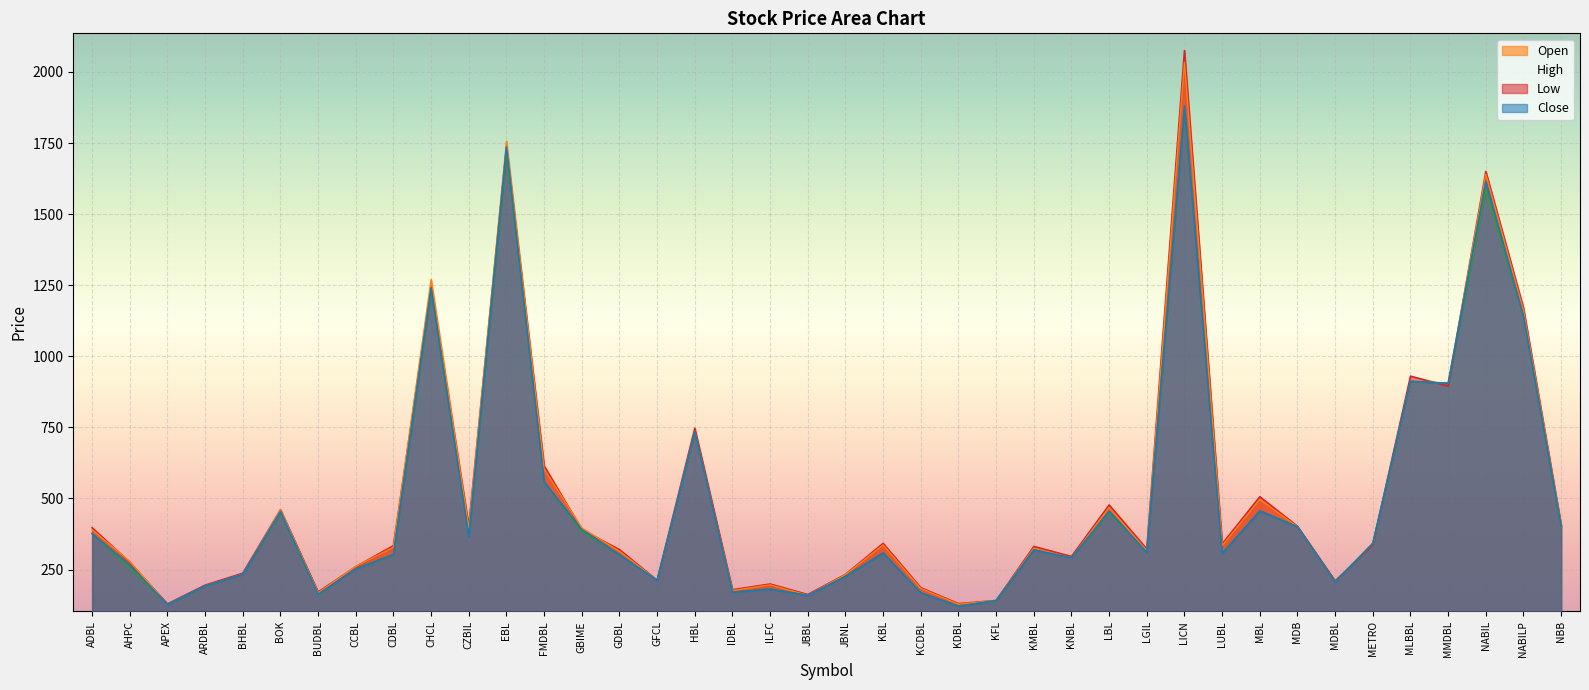

Where does the High line series first go above 334?

ADBL